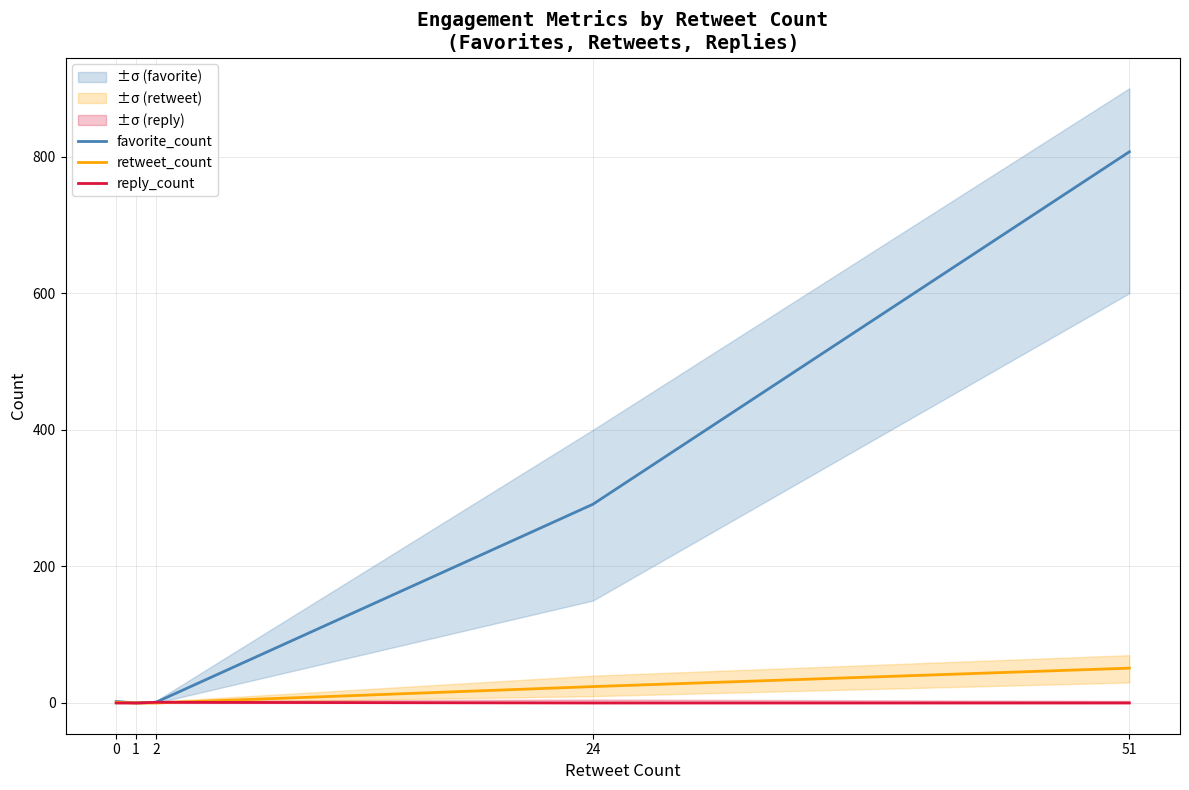

Reading right to left, list all the values displayed in this chart.

favorite_count: 807	291	1	0	2
retweet_count: 51	24	0	0	1
reply_count: 0	0	1	0	0